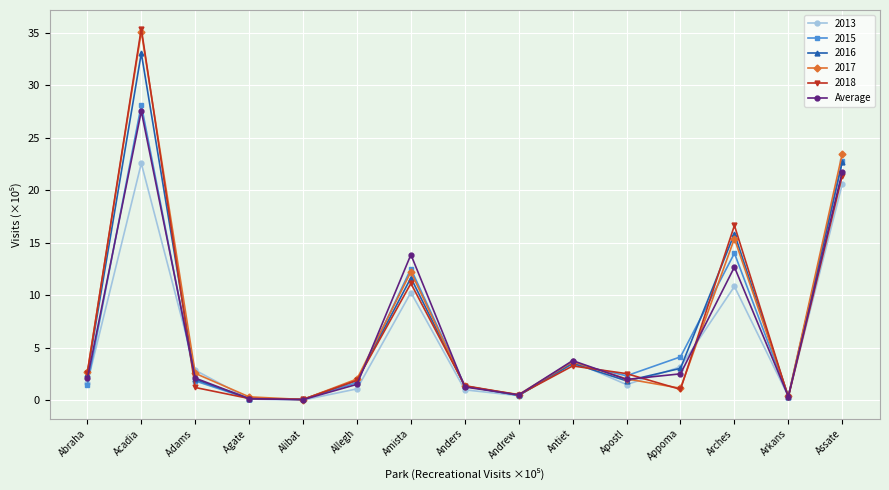

What is the greatest value displayed?

35.4